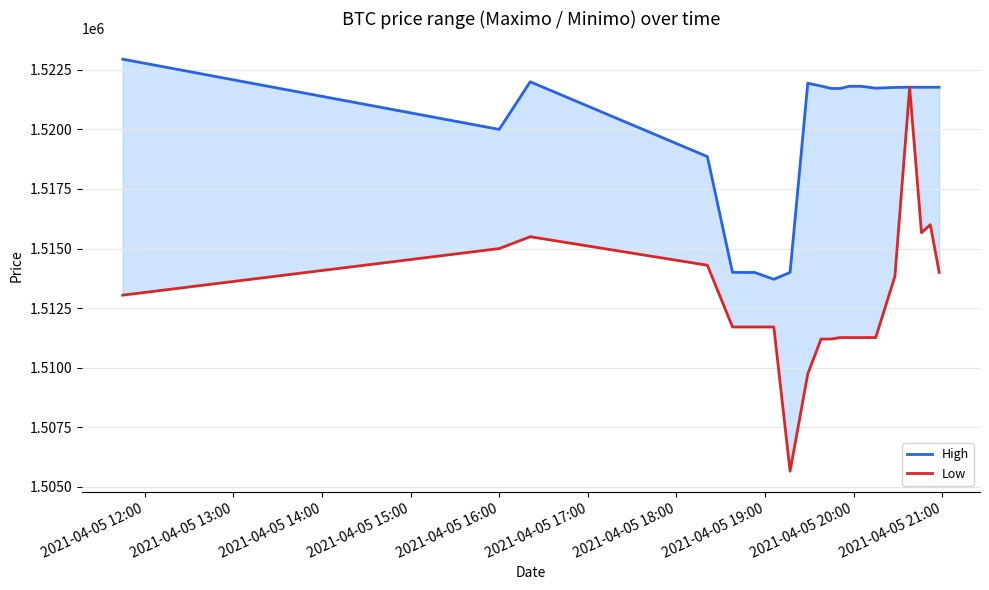

Where does the Low series first go above 1511710?

2021-04-05 12:00